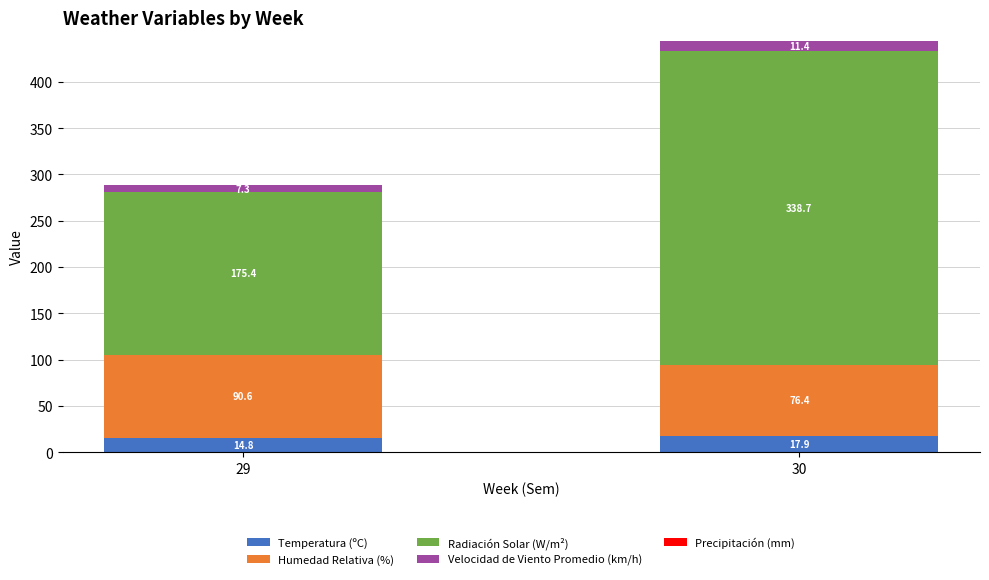

Does the chart contain stacked bars?

Yes